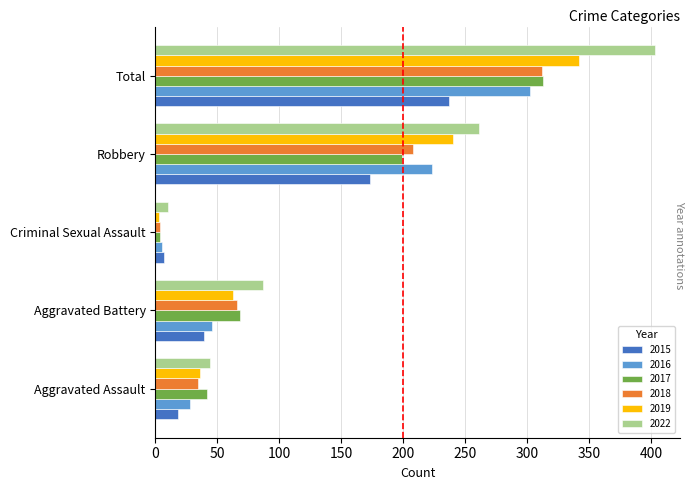

Is it true that 2017 equals 42 at Aggravated Assault?

True